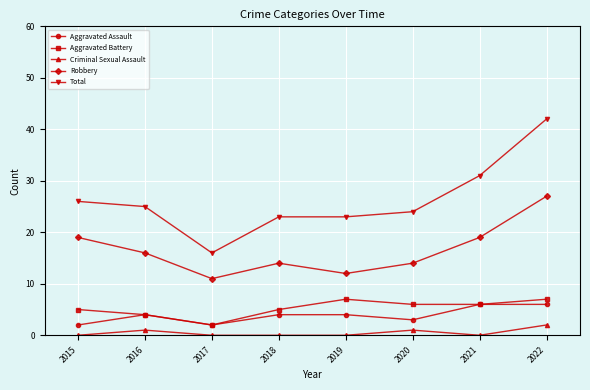

What are all the series names shown in the legend?

Aggravated Assault, Aggravated Battery, Criminal Sexual Assault, Robbery, Total